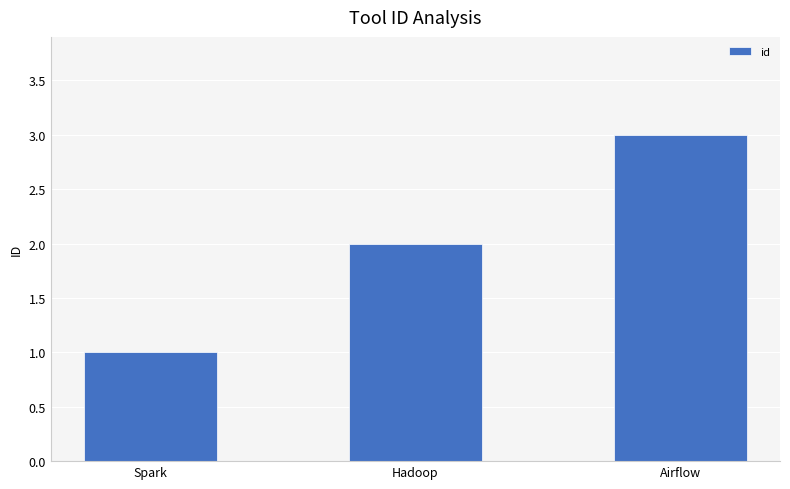

What is the average value?

2